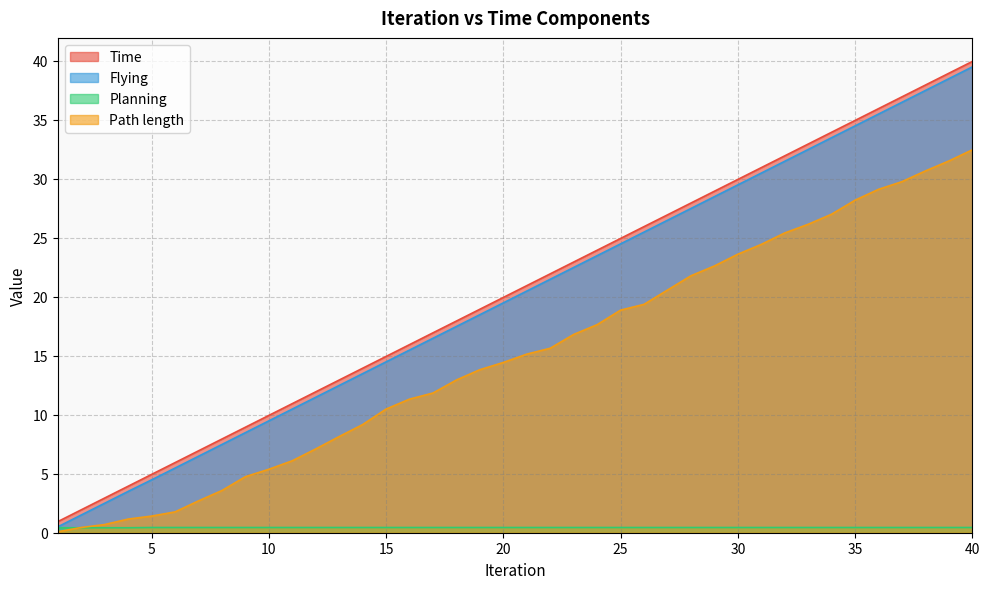

Does the chart display data point markers on the line(s)?

No